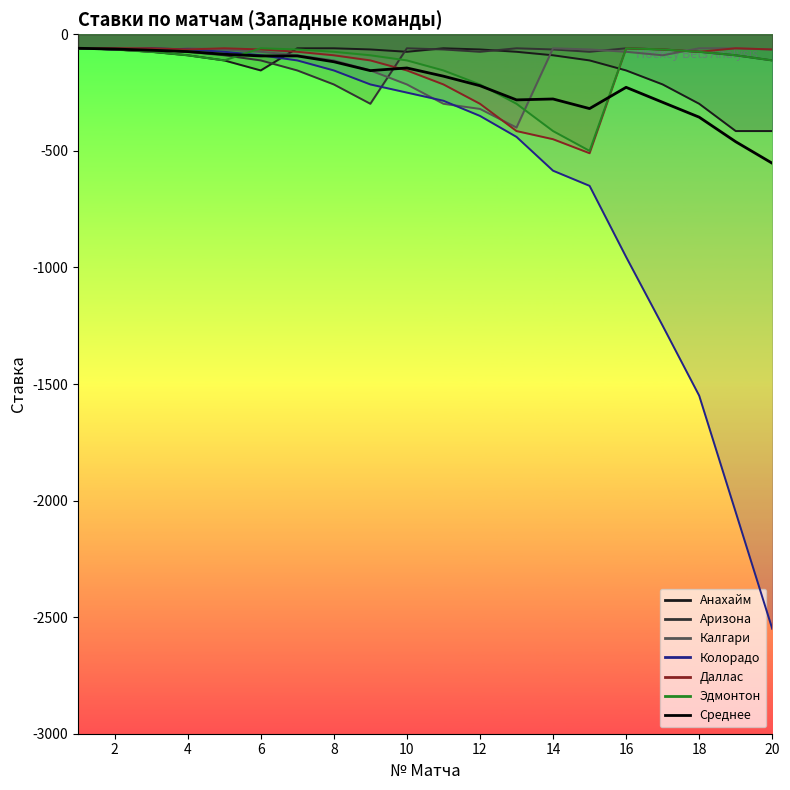

How many lines are shown in the chart?

1